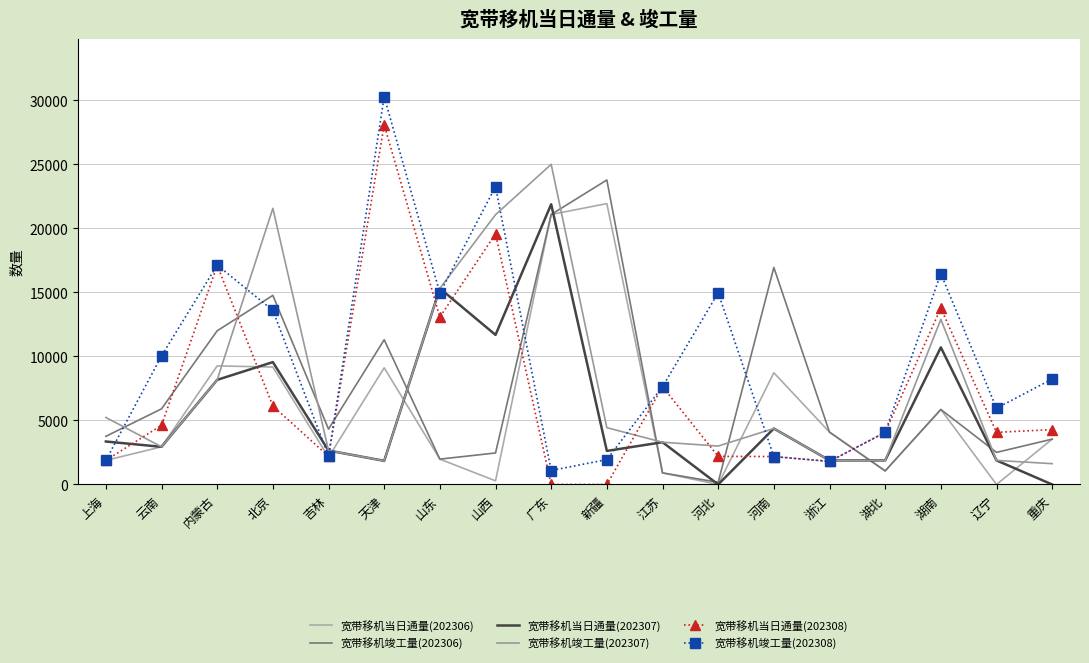

How many values in the 宽带移机竣工量(202308) series exceed 8235?

8